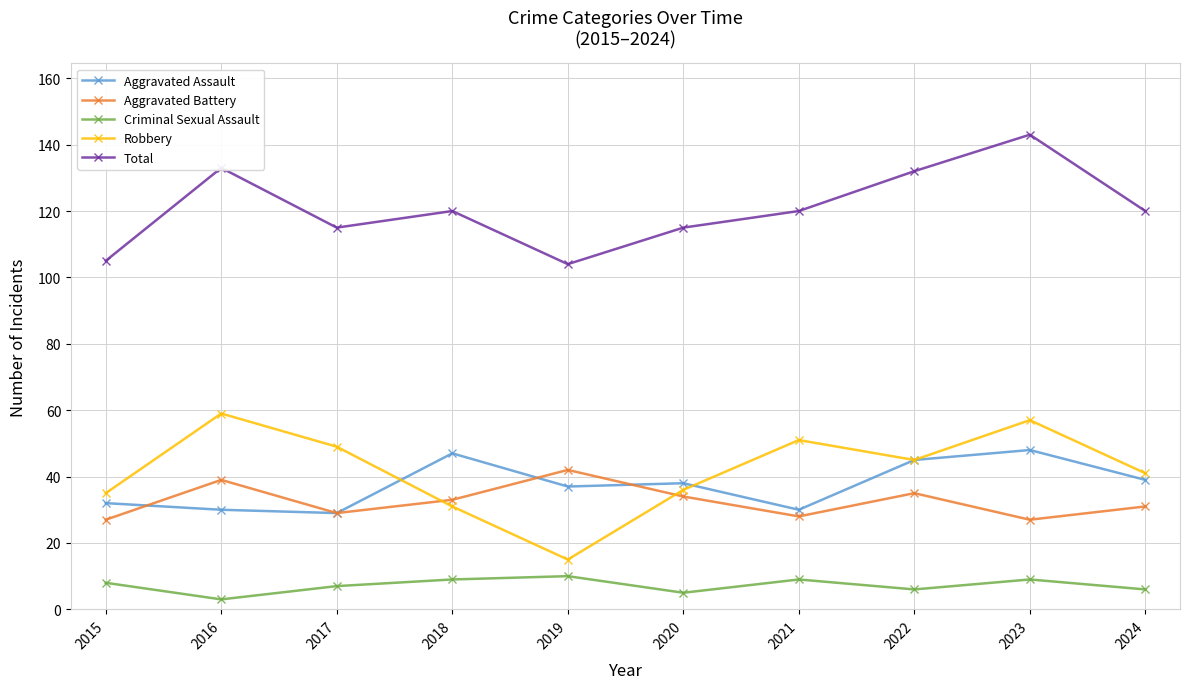

What is the spread (max minus min) of values at 2023?

134